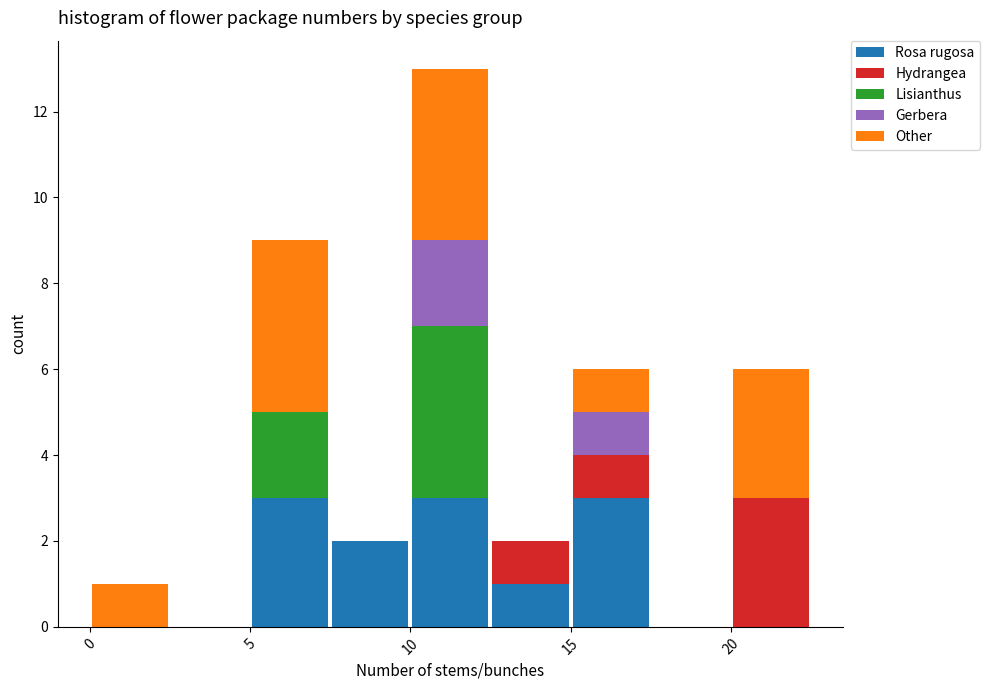

Reading left to right, list every stacked bar in this chart as the range it spans on the x-axis followed by its total height. The values are not printed on the chart, so give them approximately, as read against the axis.

0.0 to 2.5: 1
2.5 to 5.0: 0
5.0 to 7.5: 9
7.5 to 10.0: 2
10.0 to 12.5: 13
12.5 to 15.0: 2
15.0 to 17.5: 6
17.5 to 20.0: 0
20.0 to 22.5: 6